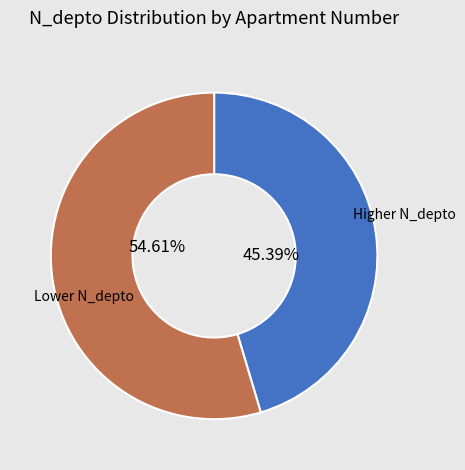

Is there a majority slice in this chart?

Yes